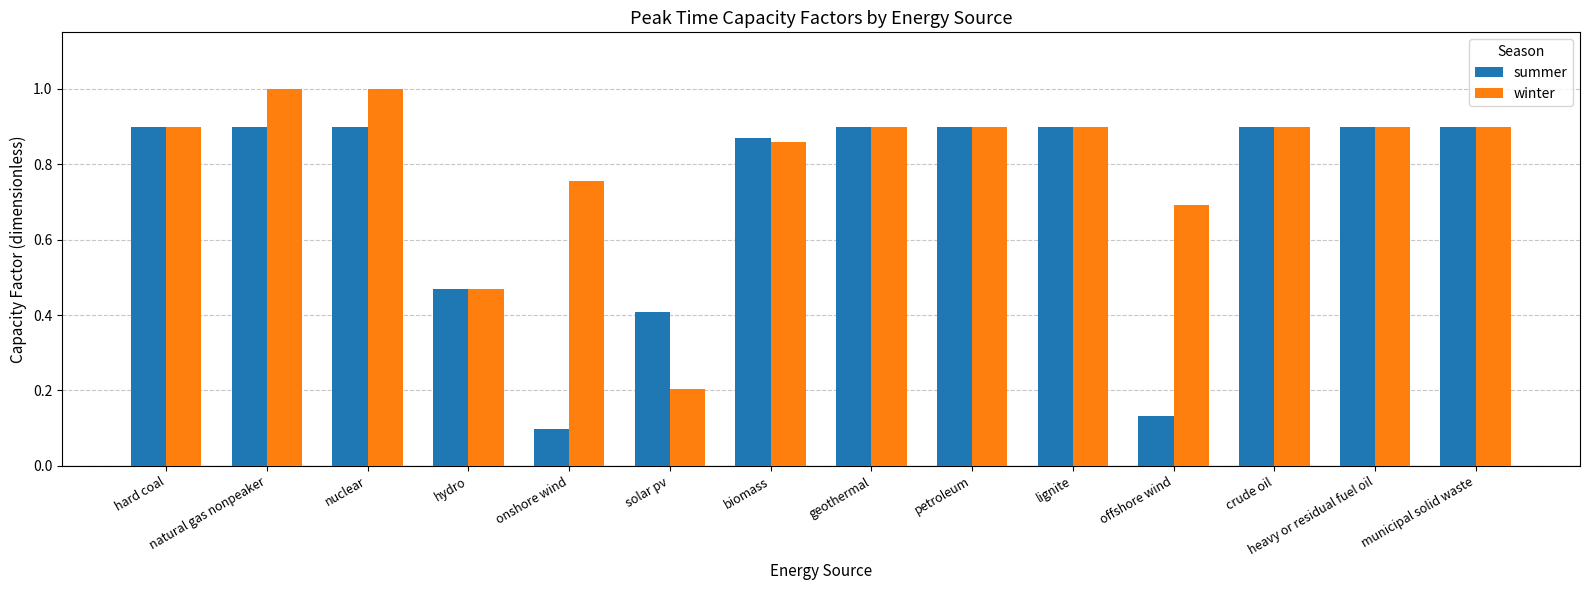

What is the maximum value shown in the chart?

1.0